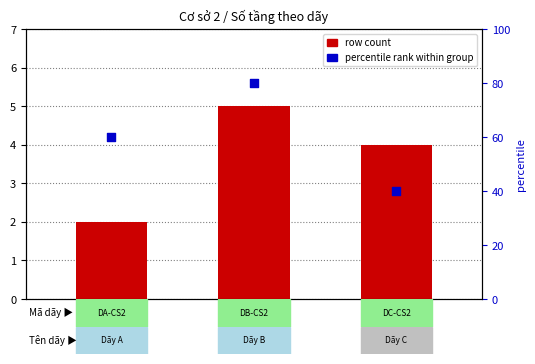

Which series has the widest spread of Y values?

percentile rank within group